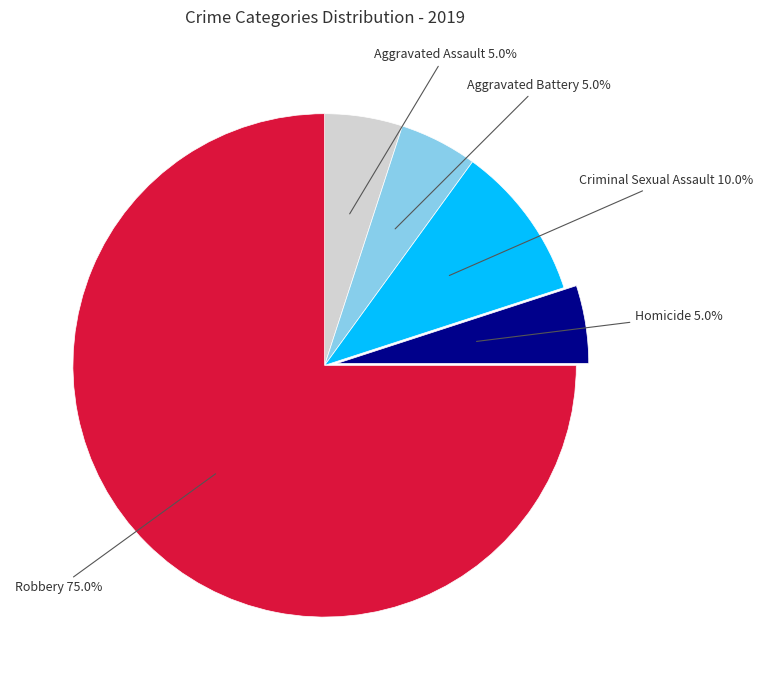

How many segments does this pie chart have?

5